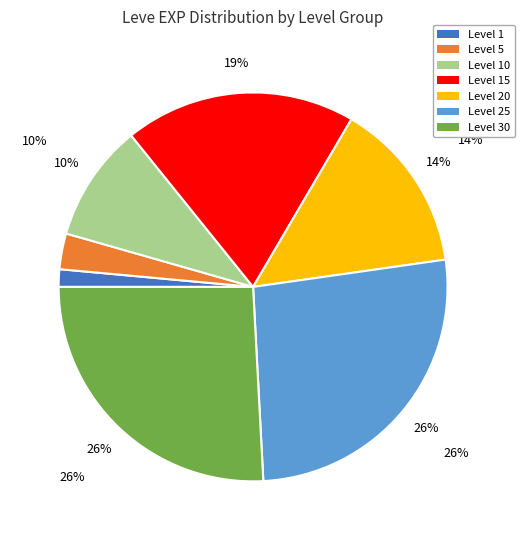

Is there a majority slice in this chart?

No